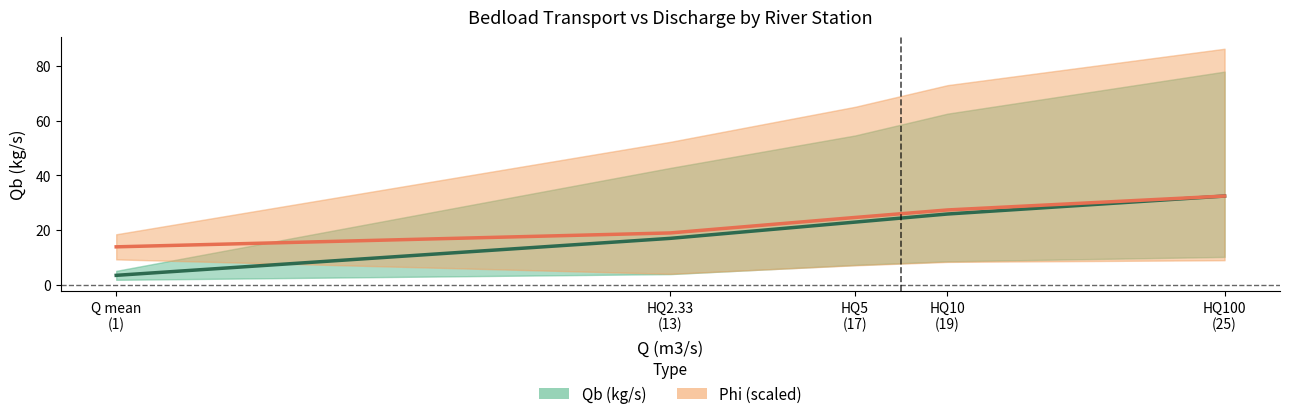

How many values in the Qb (kg/s) – mean ± range series are below 22?

2